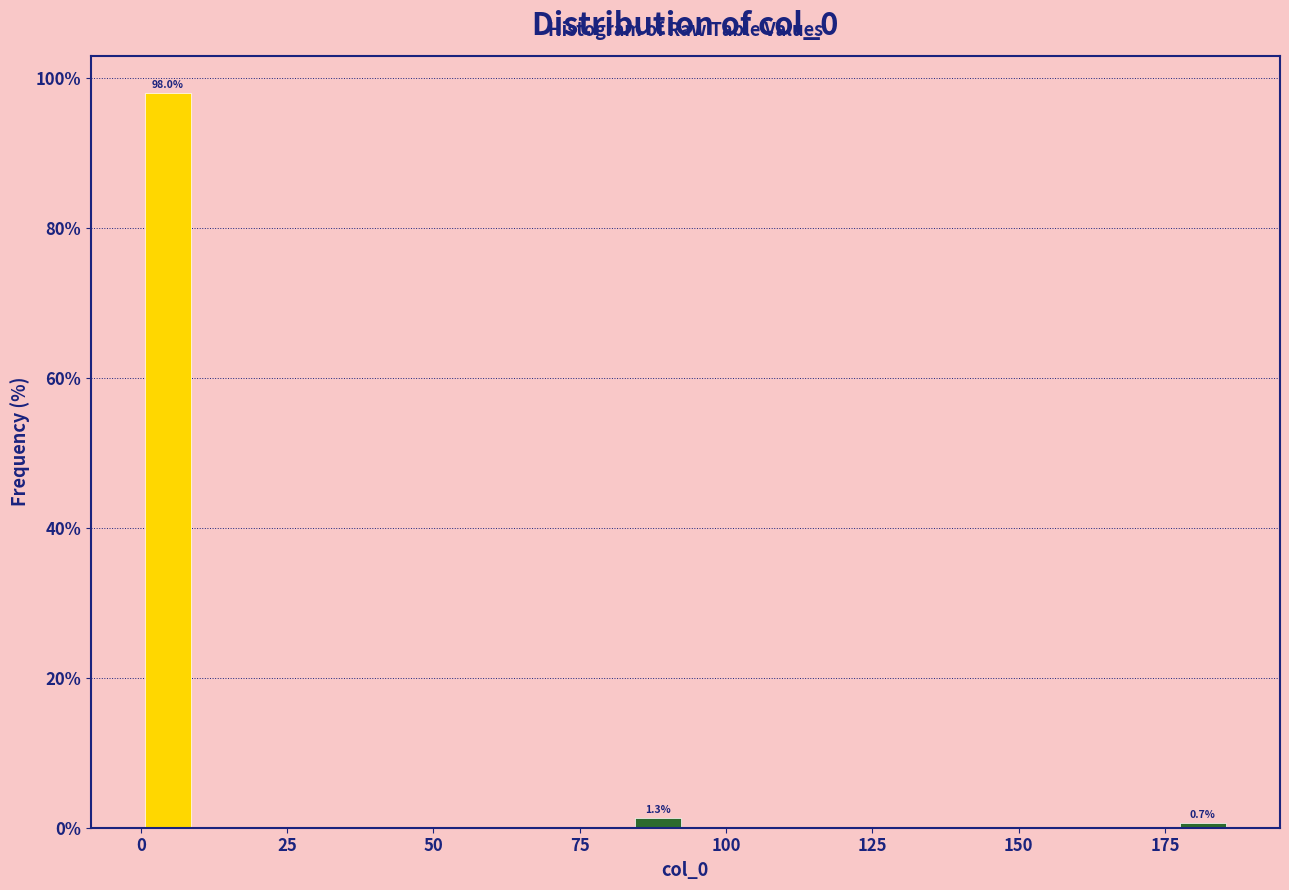

Read against the x-axis, roughly where is the centre of the tallest bar?

5